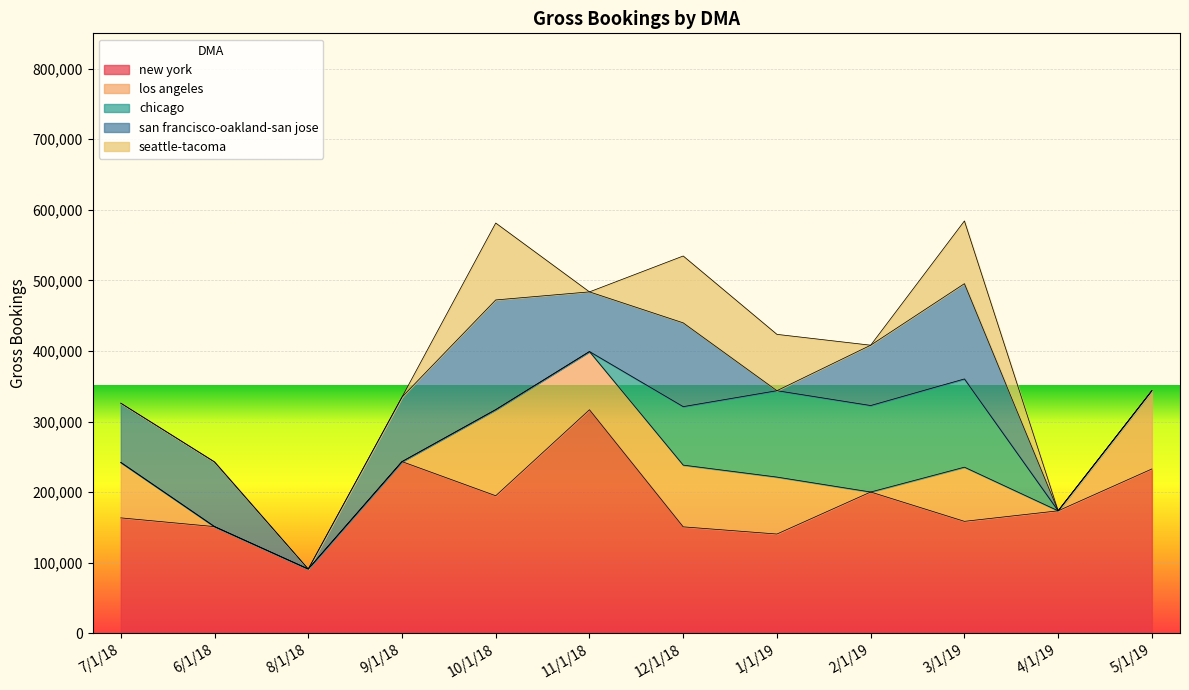

At which label is san francisco-oakland-san jose closest to 77698?

7/1/18